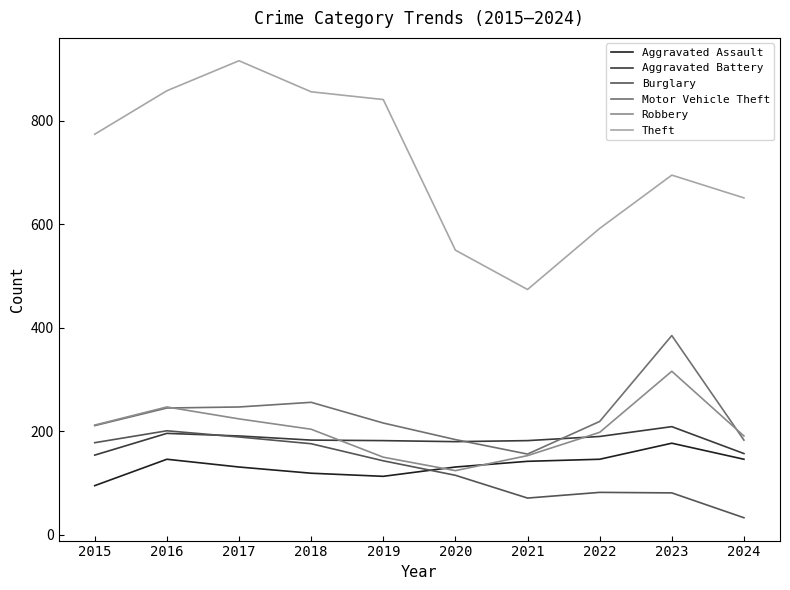

Which series changed the most between 2020 and 2021?

Theft